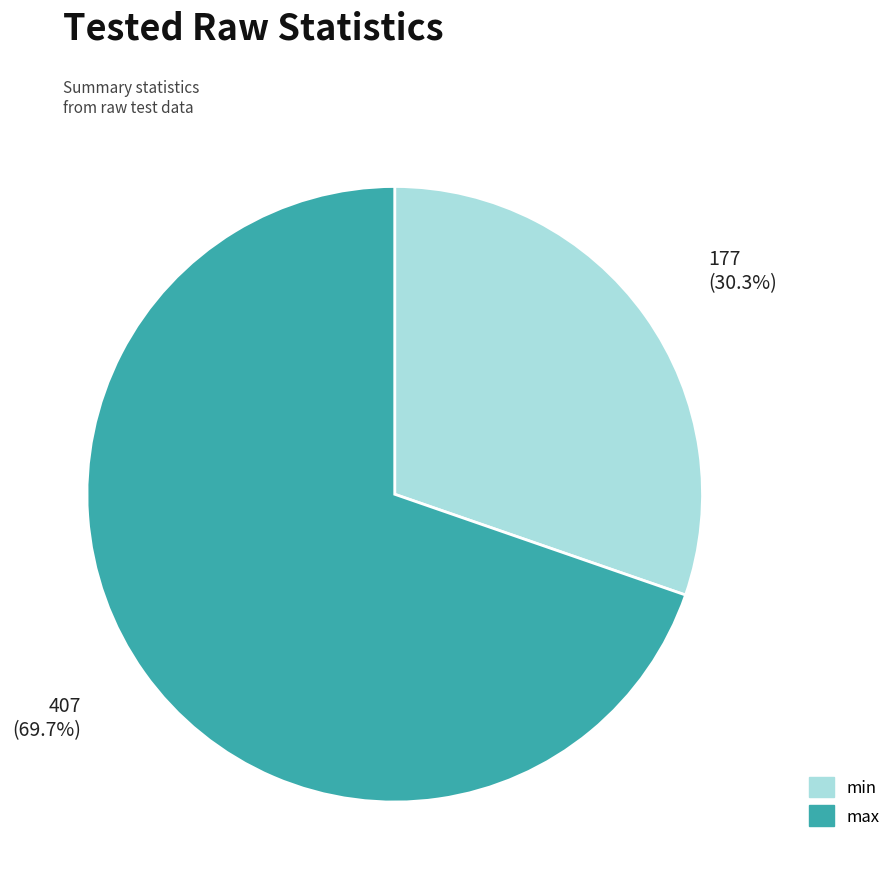

Do min and max together represent more than half of the pie?

Yes